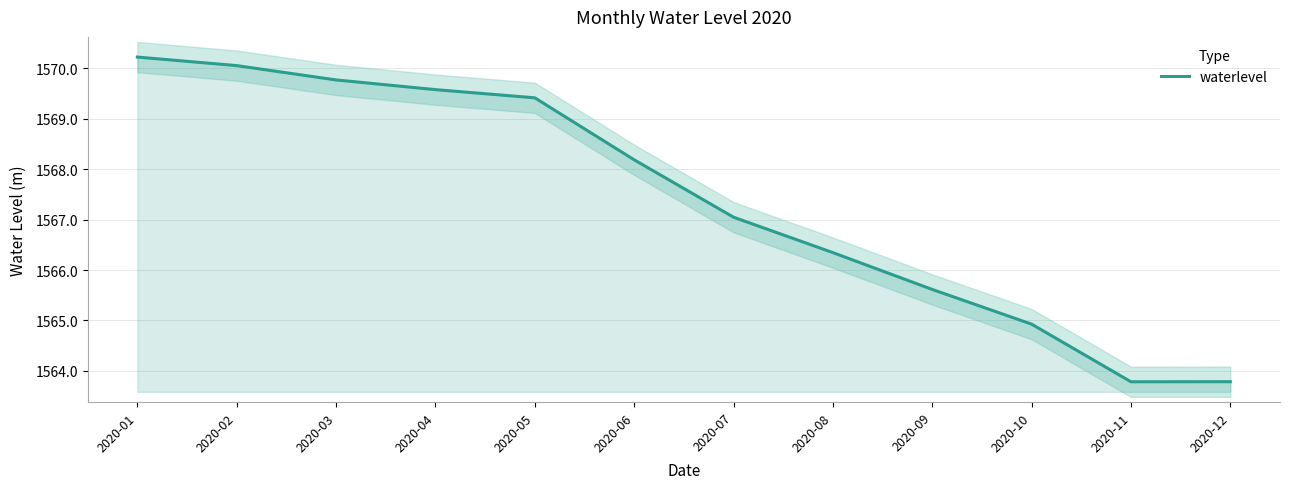

Count the number of categories in the chart.

12